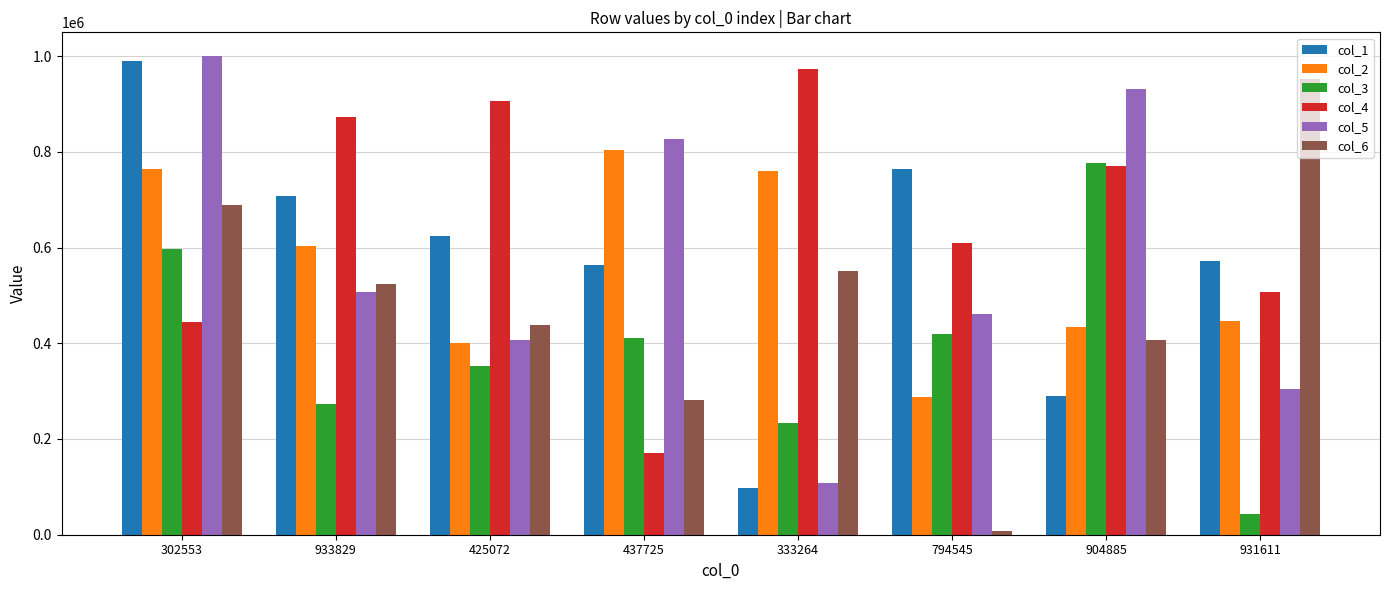

The col_1 series shows 1293643 at 302553. True or false?

False